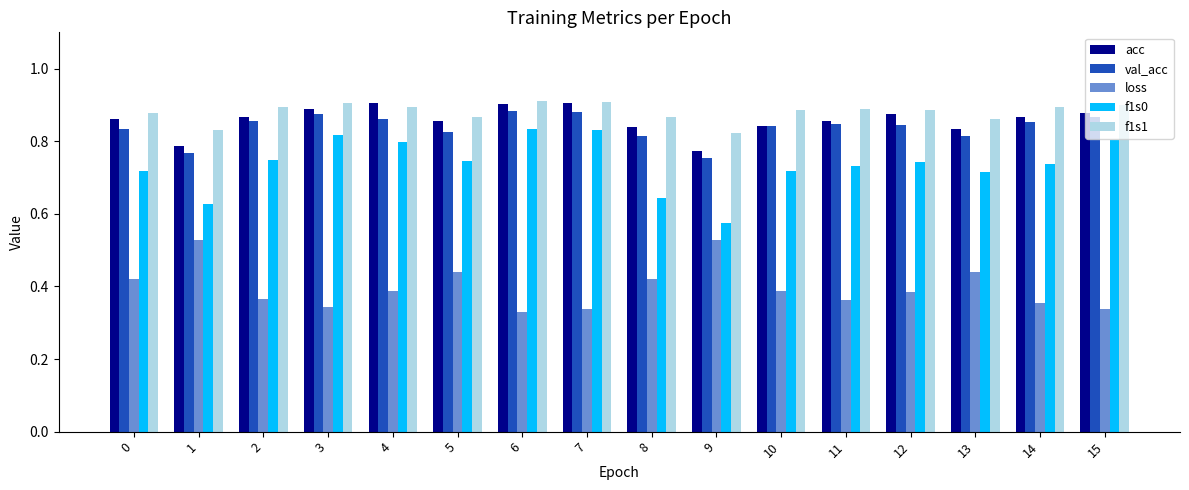

Which series has the largest total across all categories?

f1s1